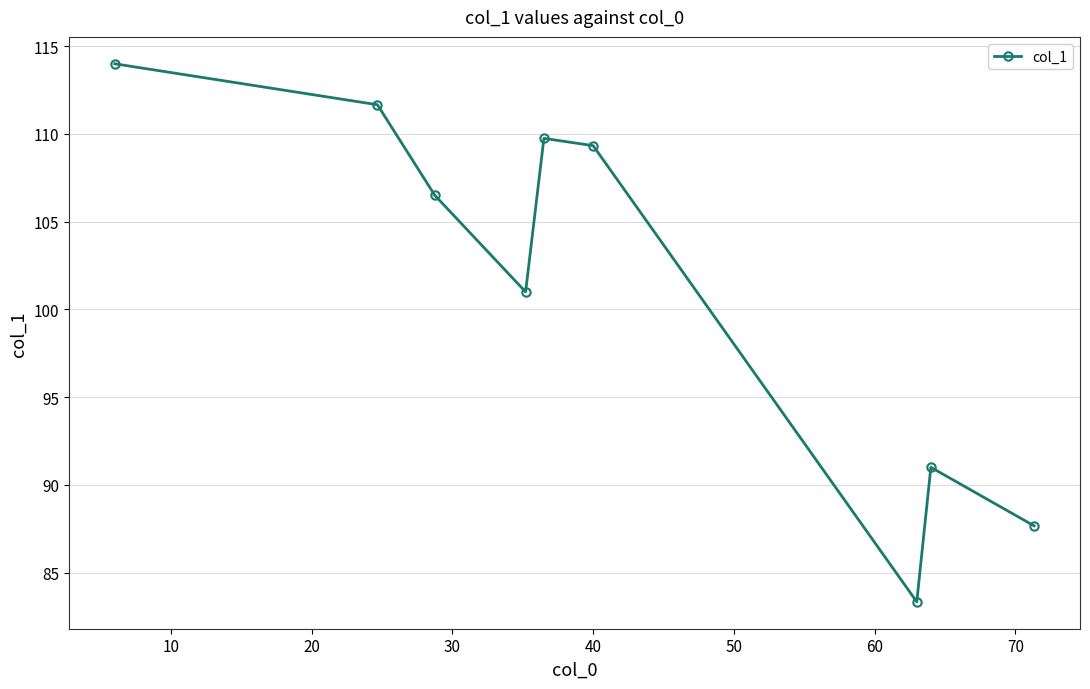

True or false: the data has more than 0 interior local peaks.

True